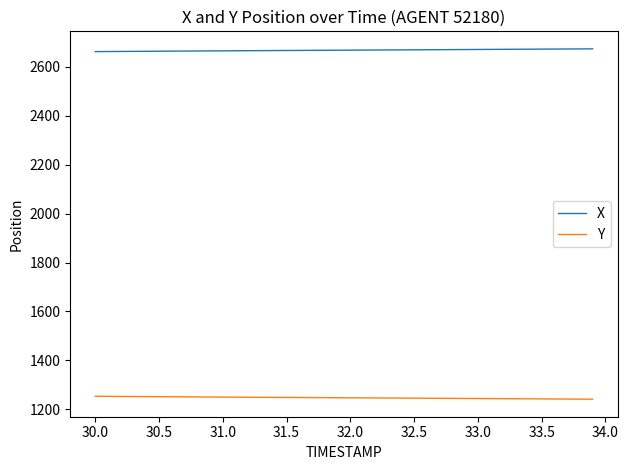

Which series has the largest total across all categories?

X